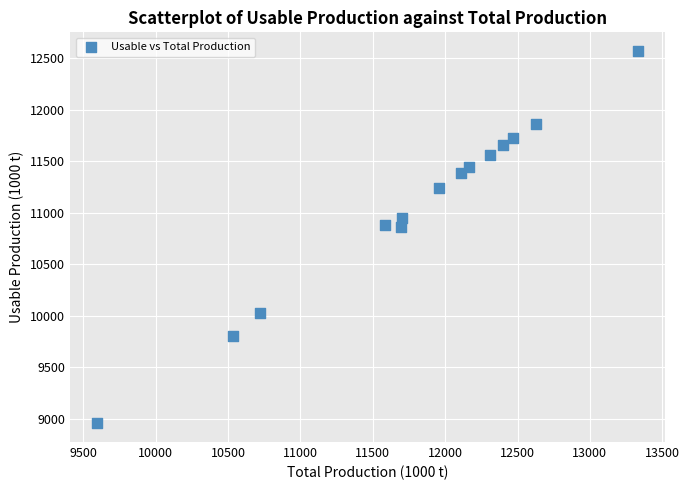

What is the range of X values (max minus min)?

3738.5